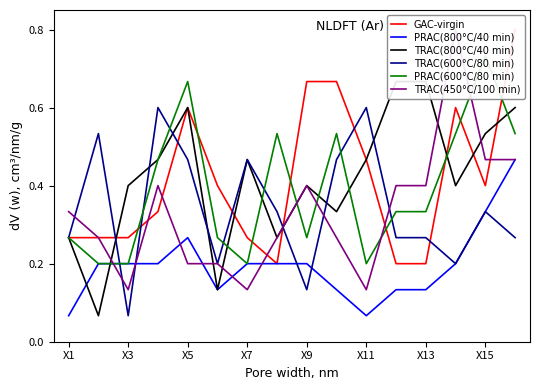

Is the value of TRAC(600°C/80 min) at X7 greater than the value of PRAC(800°C/40 min) at X11?

Yes